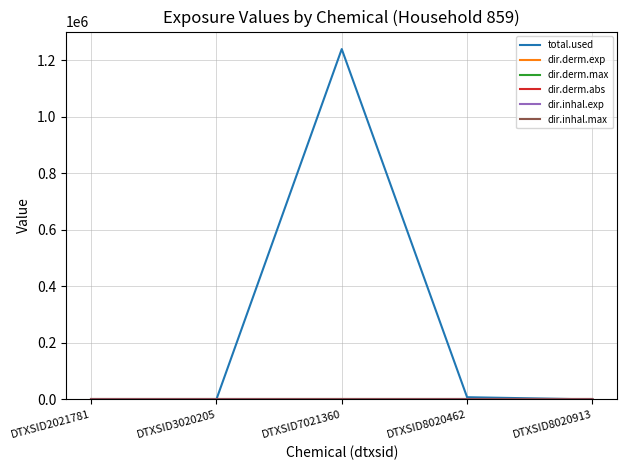

Is it true that total.used equals 1239530.9 at DTXSID7021360?

True